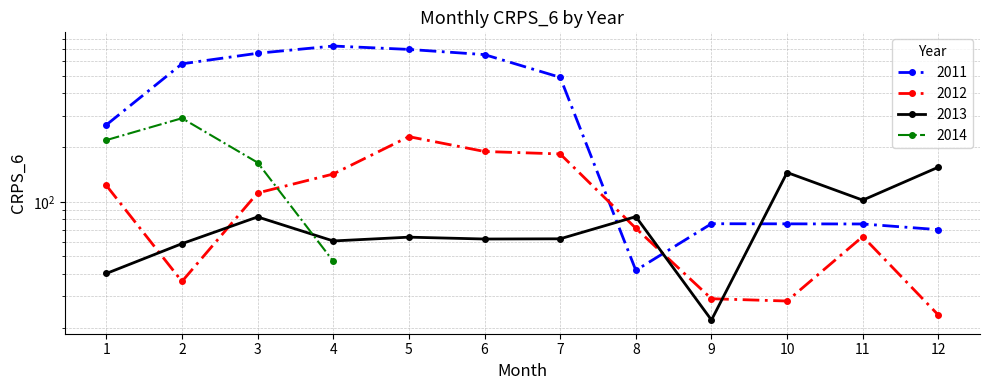

How many values in the 2012 series exceed 111?

6